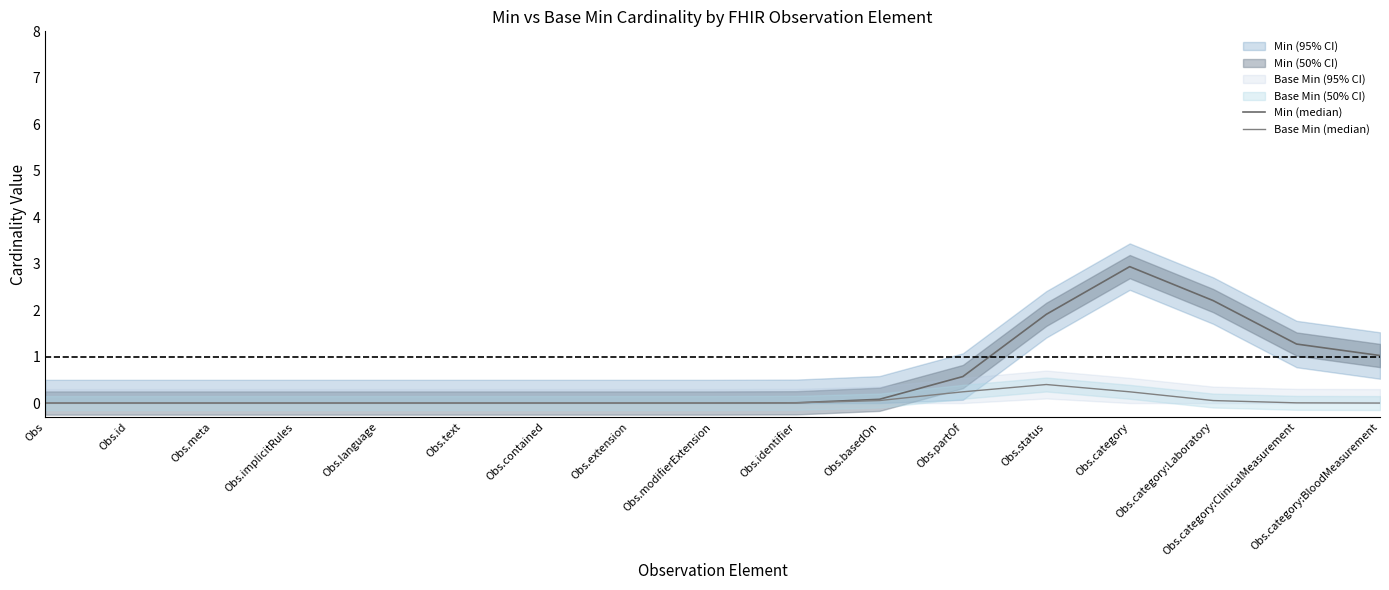

Is this an area chart (filled region under the line)?

No